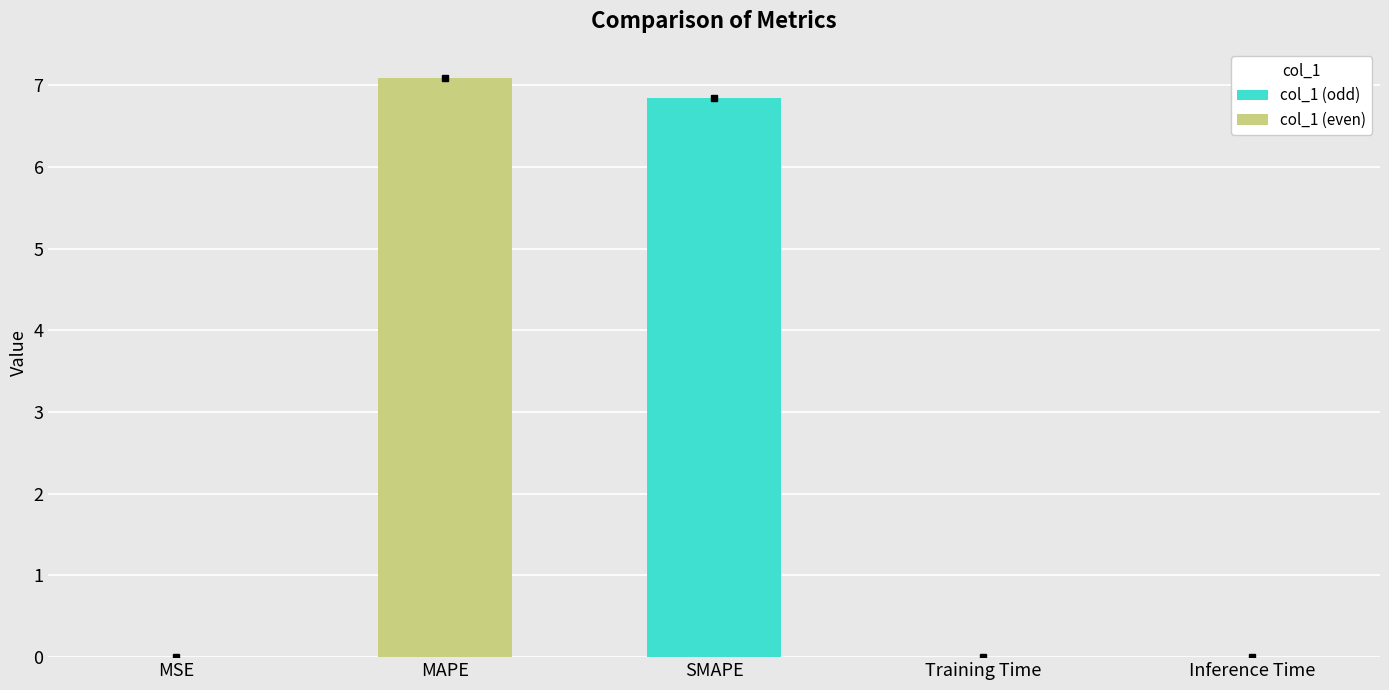

True or false: the data shows 7.1 at MAPE.

True